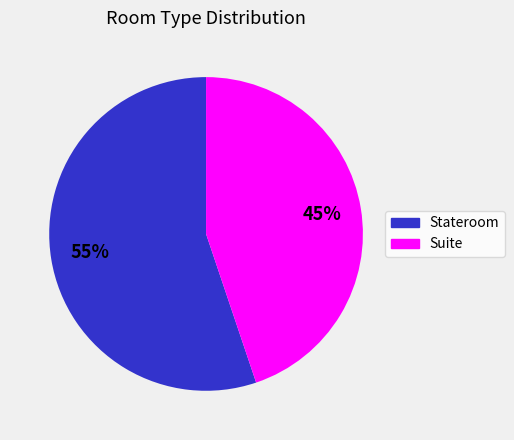

What percentage is the Suite slice, to the nearest percent?

45%